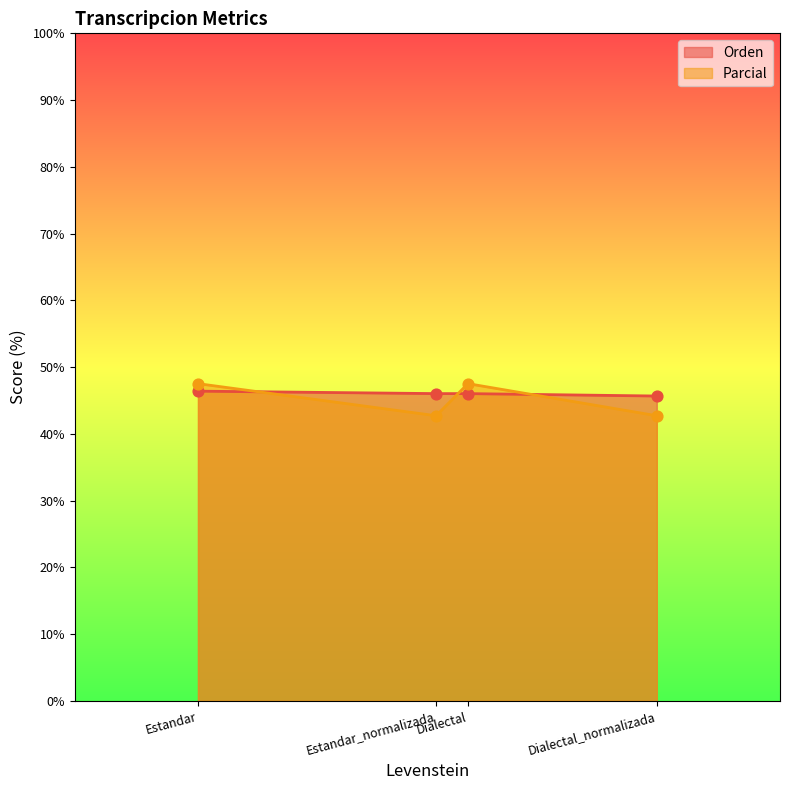

Which series has the largest total across all categories?

Orden